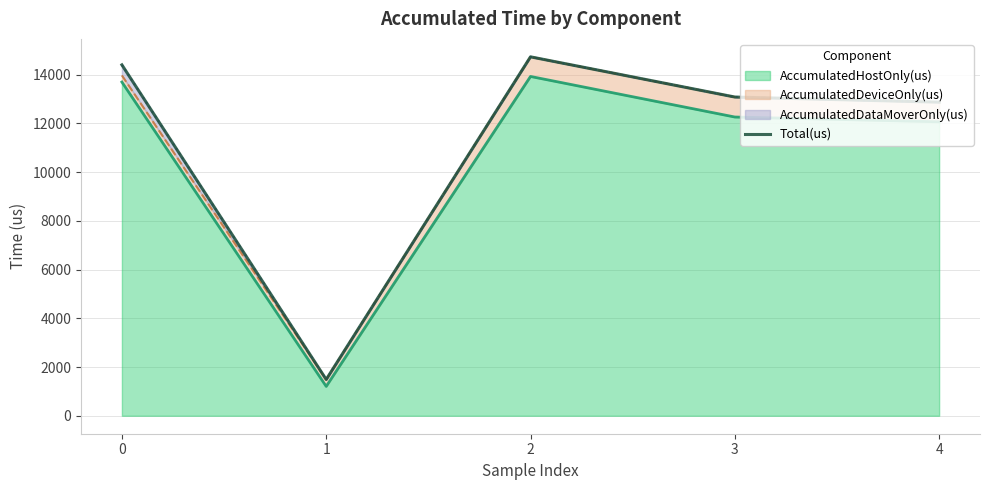

What is the smallest value displayed?

1489